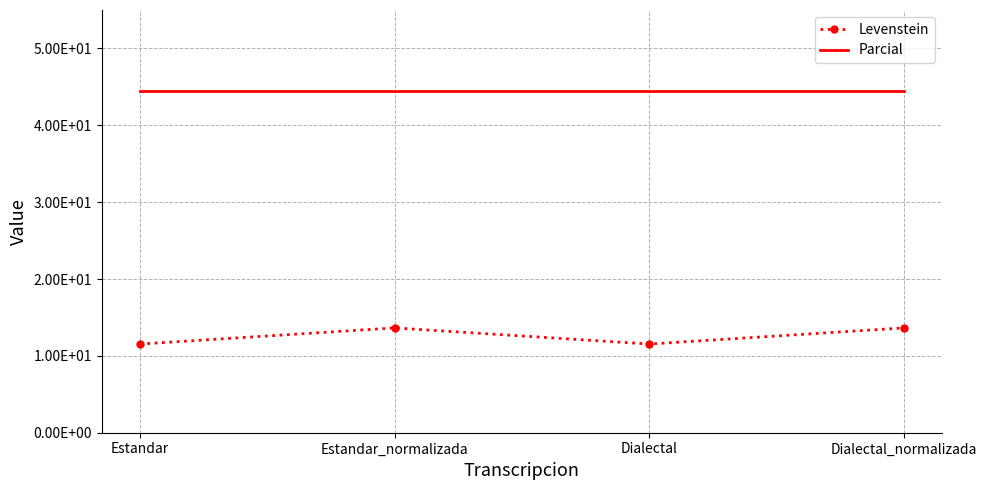

Which series has the largest total across all categories?

Parcial